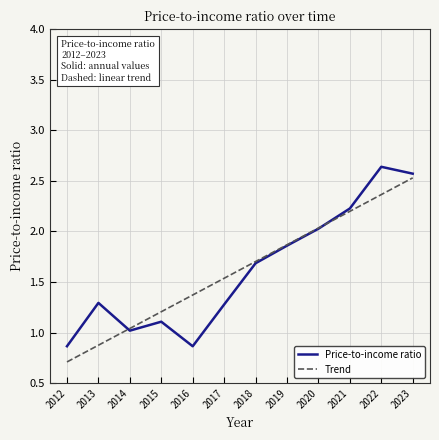

What value does the Price-to-income ratio series have at 2020?

2.0